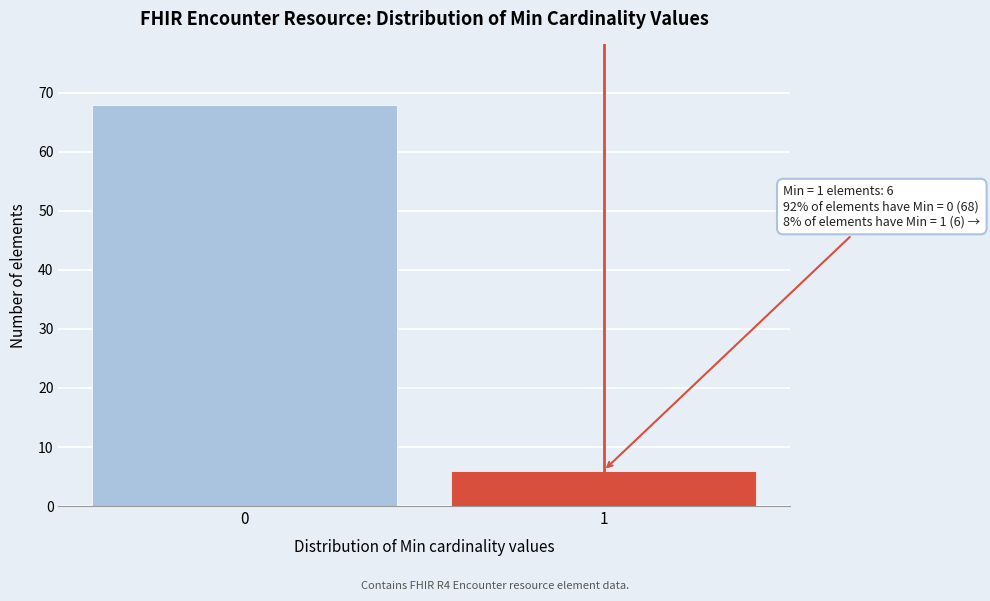

Reading left to right, extract all data points from this chart.

68	6